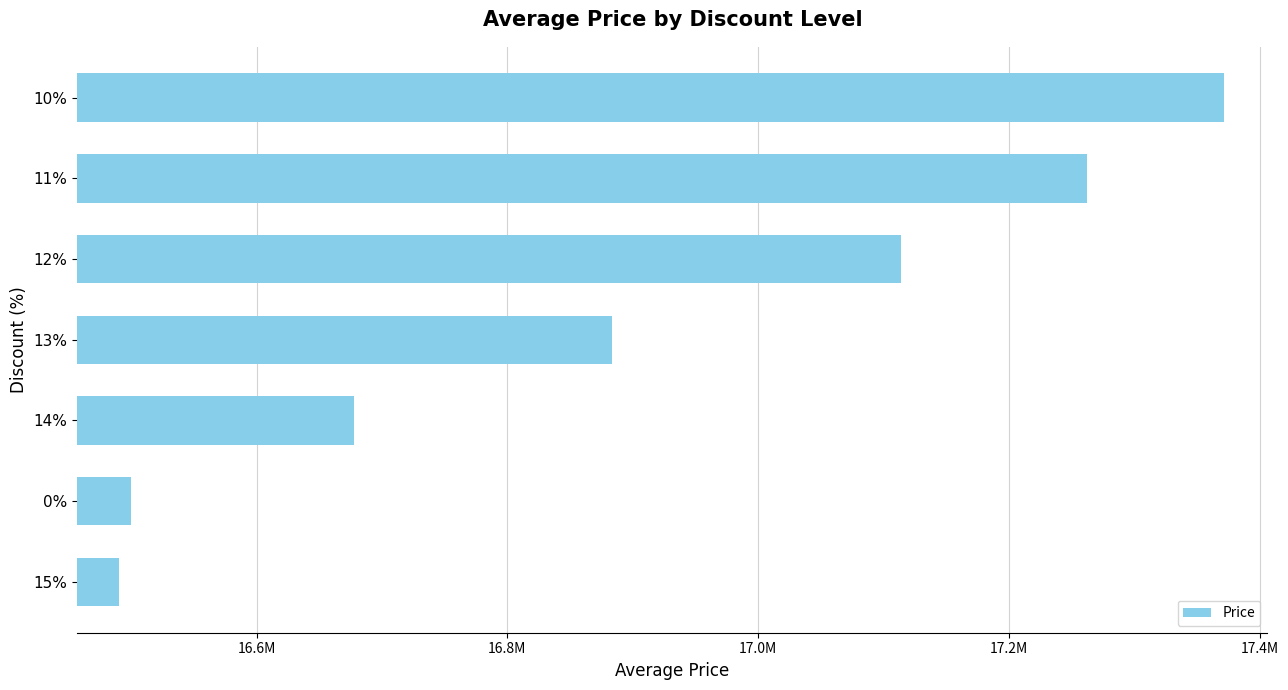

Are the bars horizontal?

Yes